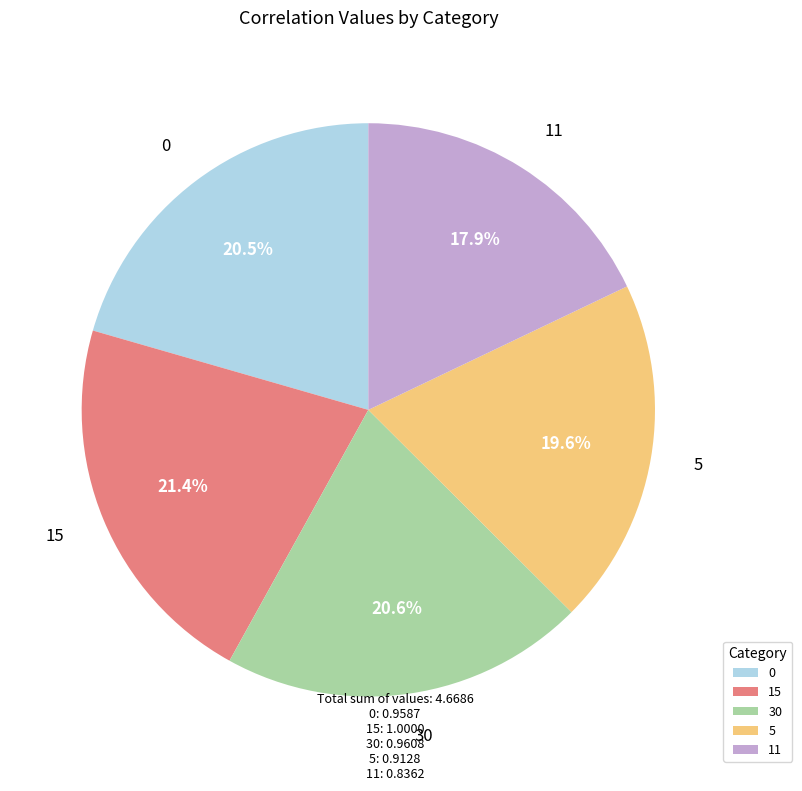

How many segments does this pie chart have?

5